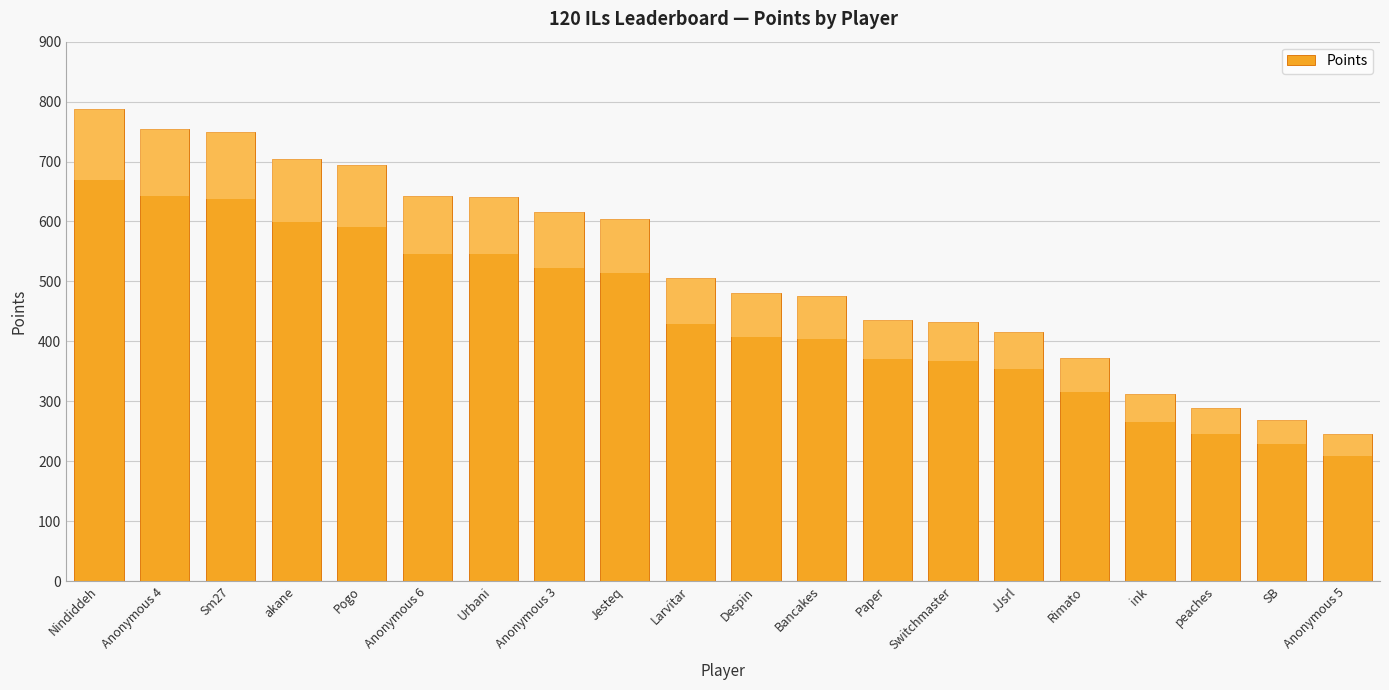

What is the difference between the maximum and second lowest values?

519